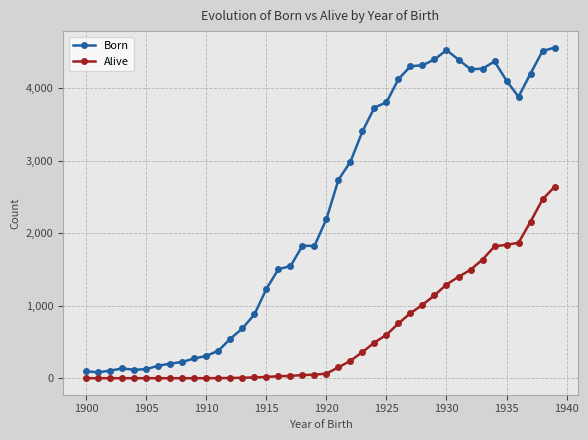

Which series has the largest range (max minus min)?

Born